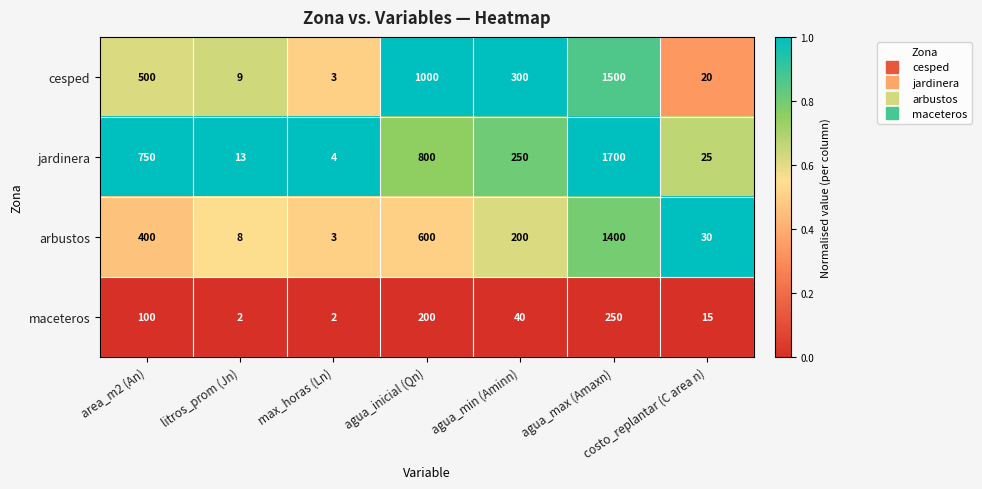

Rank the series at agua_inicial (Qn) from highest to lowest value.

cesped, jardinera, arbustos, maceteros